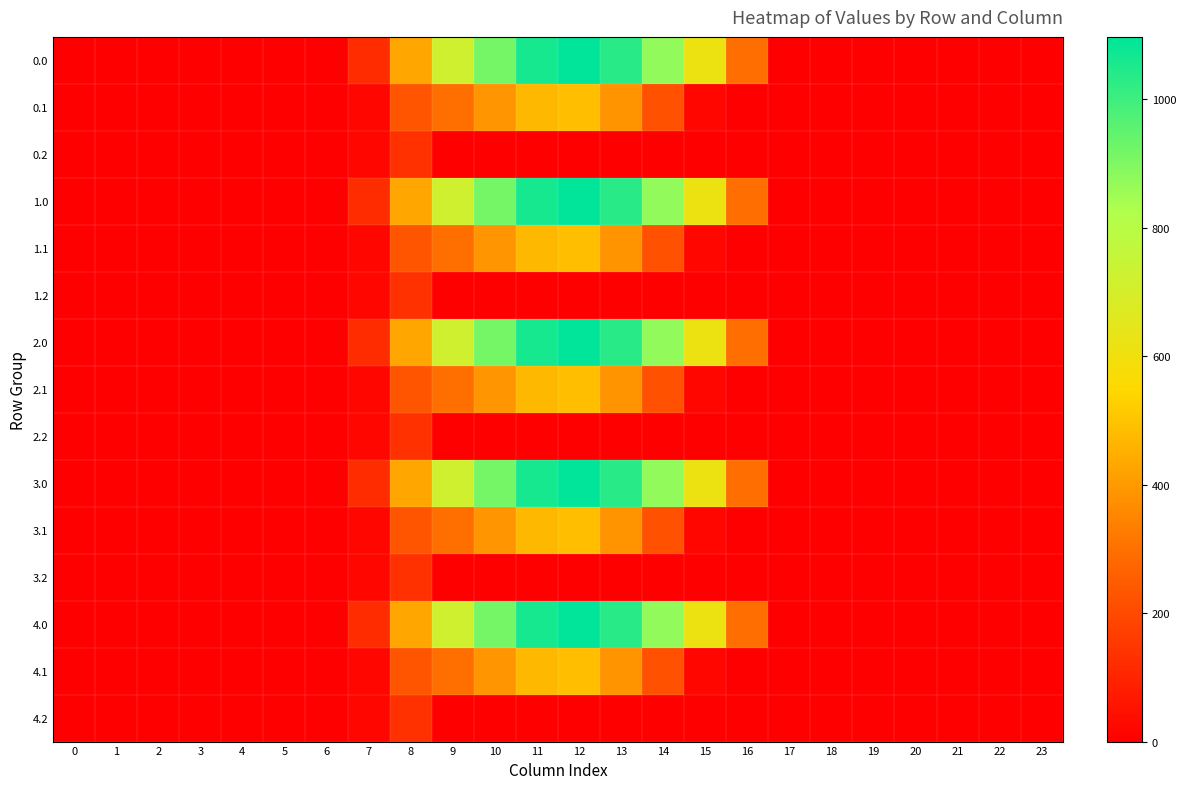

Reading right to left, list all the values displayed in this chart.

0.0: 23=0.0	22=0.0	21=0.0	20=0.0	19=0.0	18=0.0	17=0.0	16=294.5	15=615.9	14=870.6	13=1032.9	12=1096.7	11=1060.3	10=916.2	9=716.9	8=430.3	7=120.6	6=0.0	5=0.0	4=0.0	3=0.0	2=0.0	1=0.0	0=0.0
0.1: 23=0.0	22=0.0	21=0.0	20=0.0	19=0.0	18=0.0	17=0.0	16=0.0	15=17.3	14=219.2	13=382.7	12=485.4	11=471.7	10=388.1	9=295.9	8=227.5	7=17.7	6=0.0	5=0.0	4=0.0	3=0.0	2=0.0	1=0.0	0=0.0
0.2: 23=0.0	22=0.0	21=0.0	20=0.0	19=0.0	18=0.0	17=0.0	16=0.0	15=0.0	14=0.0	13=0.0	12=0.0	11=0.0	10=0.0	9=0.0	8=134.2	7=22.3	6=0.0	5=0.0	4=0.0	3=0.0	2=0.0	1=0.0	0=0.0
1.0: 23=0.0	22=0.0	21=0.0	20=0.0	19=0.0	18=0.0	17=0.0	16=294.5	15=615.9	14=870.6	13=1032.9	12=1096.7	11=1060.3	10=916.2	9=716.9	8=430.3	7=120.6	6=0.0	5=0.0	4=0.0	3=0.0	2=0.0	1=0.0	0=0.0
1.1: 23=0.0	22=0.0	21=0.0	20=0.0	19=0.0	18=0.0	17=0.0	16=0.0	15=17.3	14=219.2	13=382.7	12=485.4	11=471.7	10=388.1	9=295.9	8=227.5	7=17.7	6=0.0	5=0.0	4=0.0	3=0.0	2=0.0	1=0.0	0=0.0
1.2: 23=0.0	22=0.0	21=0.0	20=0.0	19=0.0	18=0.0	17=0.0	16=0.0	15=0.0	14=0.0	13=0.0	12=0.0	11=0.0	10=0.0	9=0.0	8=134.2	7=22.3	6=0.0	5=0.0	4=0.0	3=0.0	2=0.0	1=0.0	0=0.0
2.0: 23=0.0	22=0.0	21=0.0	20=0.0	19=0.0	18=0.0	17=0.0	16=294.5	15=615.9	14=870.6	13=1032.9	12=1096.7	11=1060.3	10=916.2	9=716.9	8=430.3	7=120.6	6=0.0	5=0.0	4=0.0	3=0.0	2=0.0	1=0.0	0=0.0
2.1: 23=0.0	22=0.0	21=0.0	20=0.0	19=0.0	18=0.0	17=0.0	16=0.0	15=17.3	14=219.2	13=382.7	12=485.4	11=471.7	10=388.1	9=295.9	8=227.5	7=17.7	6=0.0	5=0.0	4=0.0	3=0.0	2=0.0	1=0.0	0=0.0
2.2: 23=0.0	22=0.0	21=0.0	20=0.0	19=0.0	18=0.0	17=0.0	16=0.0	15=0.0	14=0.0	13=0.0	12=0.0	11=0.0	10=0.0	9=0.0	8=134.2	7=22.3	6=0.0	5=0.0	4=0.0	3=0.0	2=0.0	1=0.0	0=0.0
3.0: 23=0.0	22=0.0	21=0.0	20=0.0	19=0.0	18=0.0	17=0.0	16=294.5	15=615.9	14=870.6	13=1032.9	12=1096.7	11=1060.3	10=916.2	9=716.9	8=430.3	7=120.6	6=0.0	5=0.0	4=0.0	3=0.0	2=0.0	1=0.0	0=0.0
3.1: 23=0.0	22=0.0	21=0.0	20=0.0	19=0.0	18=0.0	17=0.0	16=0.0	15=17.3	14=219.2	13=382.7	12=485.4	11=471.7	10=388.1	9=295.9	8=227.5	7=17.7	6=0.0	5=0.0	4=0.0	3=0.0	2=0.0	1=0.0	0=0.0
3.2: 23=0.0	22=0.0	21=0.0	20=0.0	19=0.0	18=0.0	17=0.0	16=0.0	15=0.0	14=0.0	13=0.0	12=0.0	11=0.0	10=0.0	9=0.0	8=134.2	7=22.3	6=0.0	5=0.0	4=0.0	3=0.0	2=0.0	1=0.0	0=0.0
4.0: 23=0.0	22=0.0	21=0.0	20=0.0	19=0.0	18=0.0	17=0.0	16=294.5	15=615.9	14=870.6	13=1032.9	12=1096.7	11=1060.3	10=916.2	9=716.9	8=430.3	7=120.6	6=0.0	5=0.0	4=0.0	3=0.0	2=0.0	1=0.0	0=0.0
4.1: 23=0.0	22=0.0	21=0.0	20=0.0	19=0.0	18=0.0	17=0.0	16=0.0	15=17.3	14=219.2	13=382.7	12=485.4	11=471.7	10=388.1	9=295.9	8=227.5	7=17.7	6=0.0	5=0.0	4=0.0	3=0.0	2=0.0	1=0.0	0=0.0
4.2: 23=0.0	22=0.0	21=0.0	20=0.0	19=0.0	18=0.0	17=0.0	16=0.0	15=0.0	14=0.0	13=0.0	12=0.0	11=0.0	10=0.0	9=0.0	8=134.2	7=22.3	6=0.0	5=0.0	4=0.0	3=0.0	2=0.0	1=0.0	0=0.0